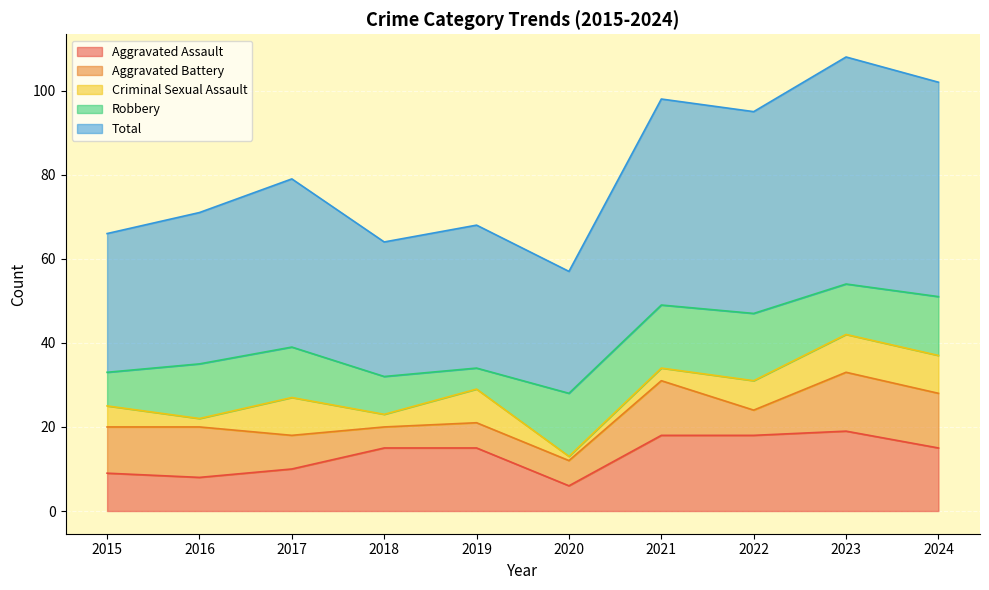

What is the difference between the Robbery values at 2019 and 2016?

8